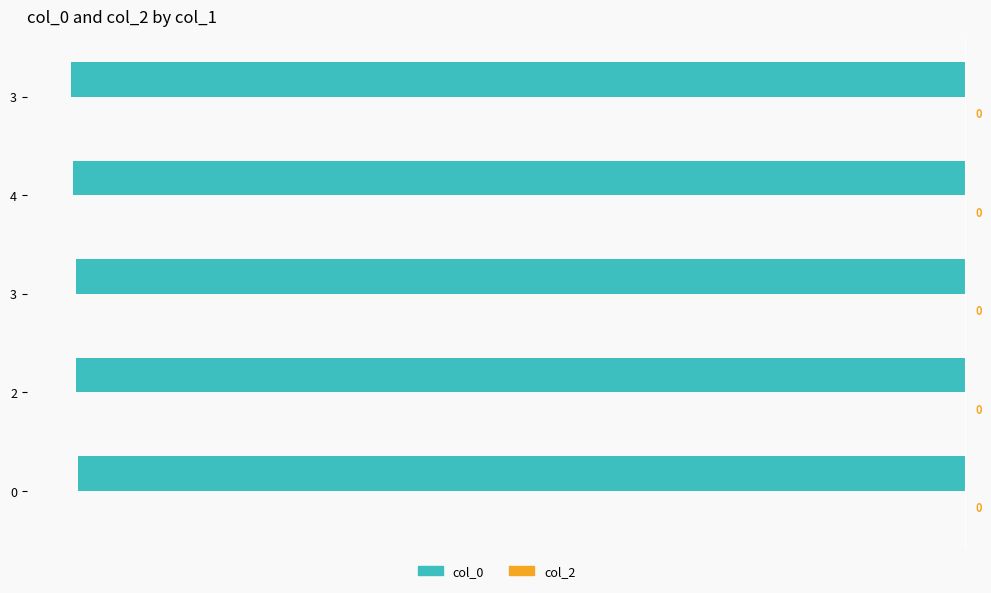

Which category has the lowest value across all series?

4